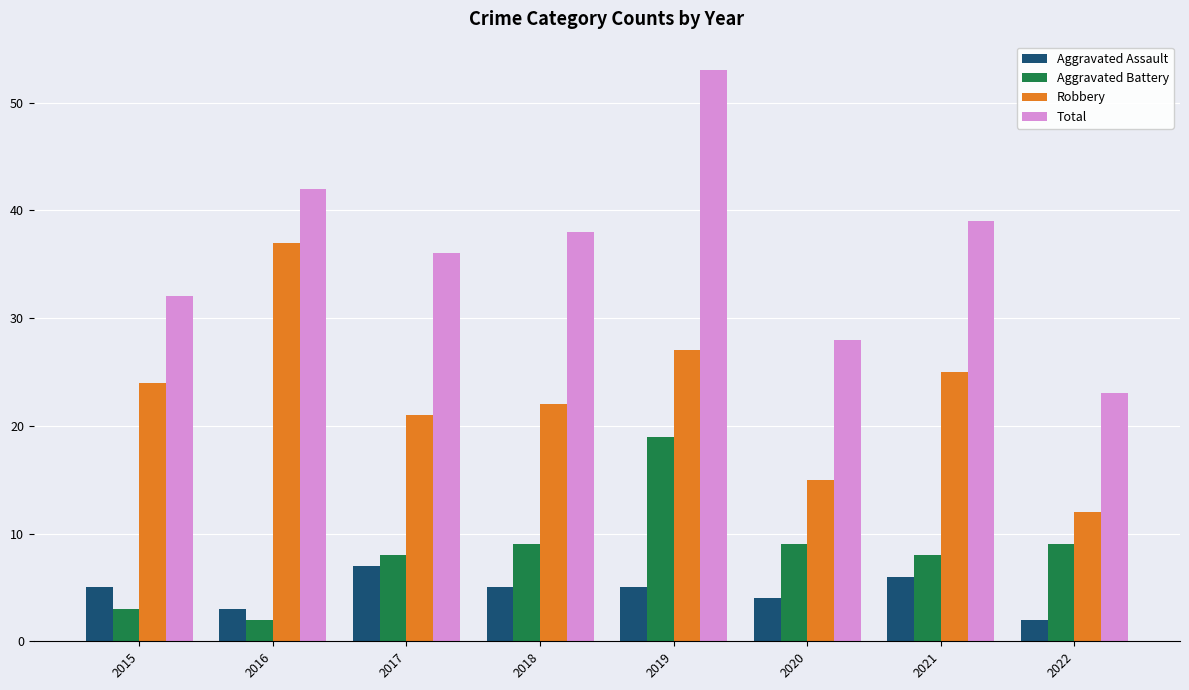

What is the value of the Robbery bar at the 7th from the left?

25